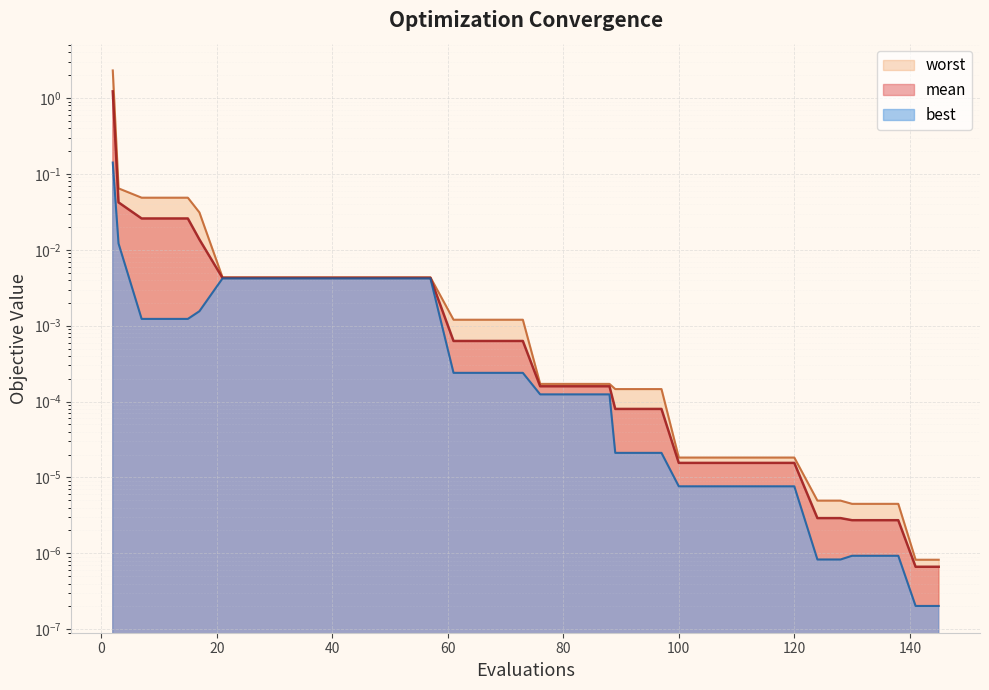

Between 3 and 65, which is larger?

3